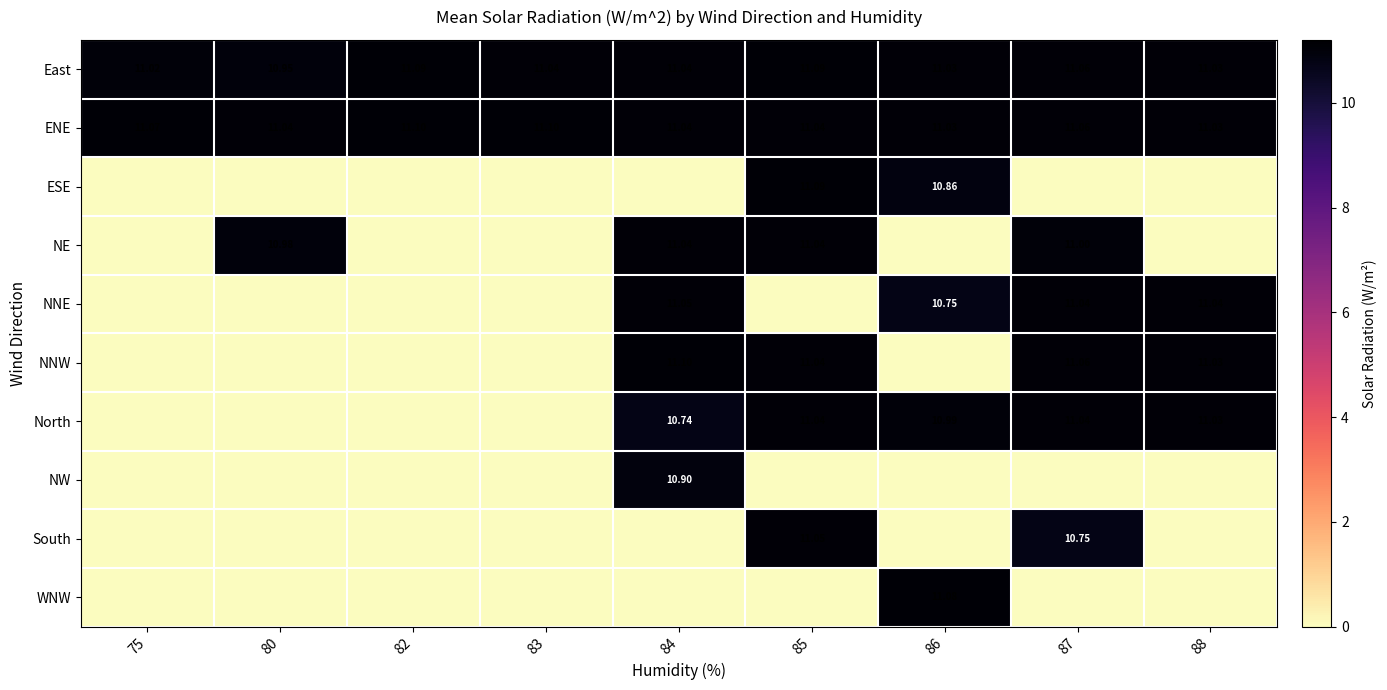

Where does the North series first go above 10?

84